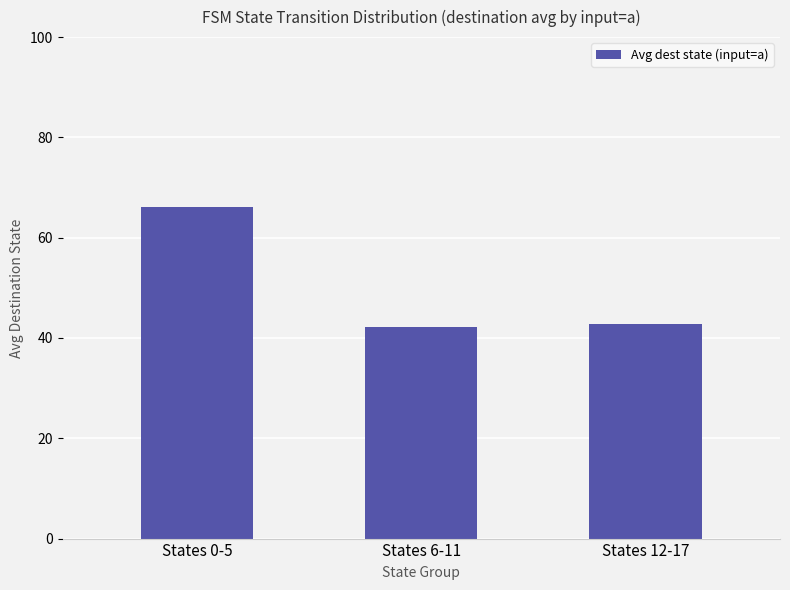

How many bars are there in total?

3